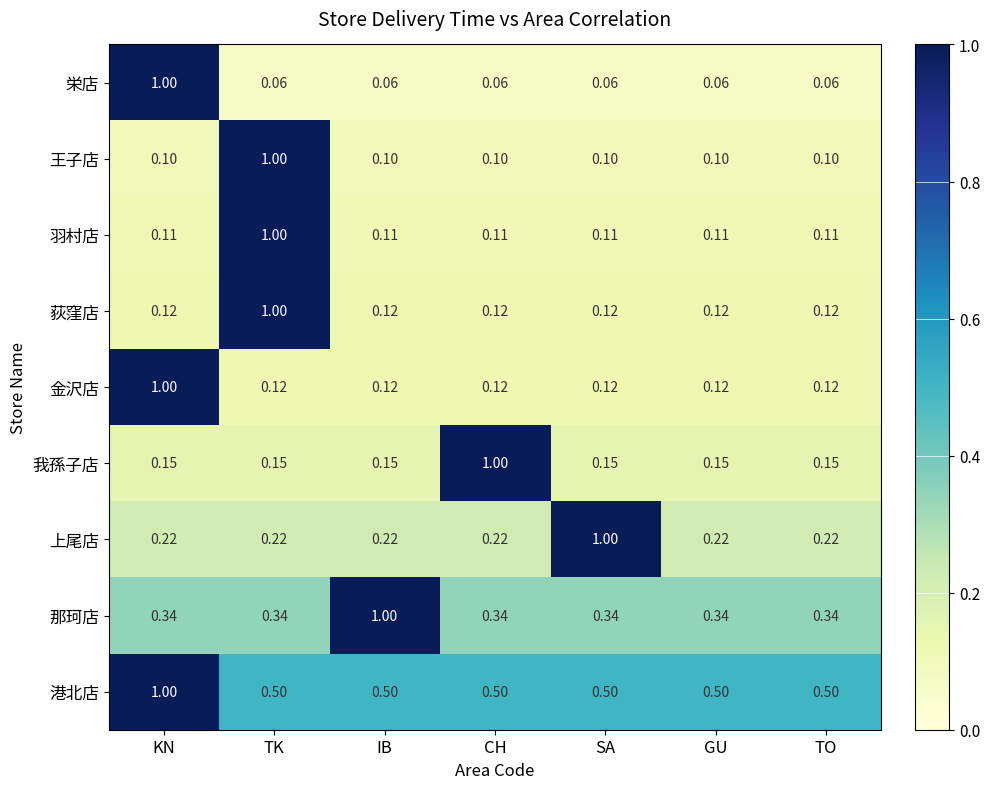

Which series has the largest total across all categories?

港北店